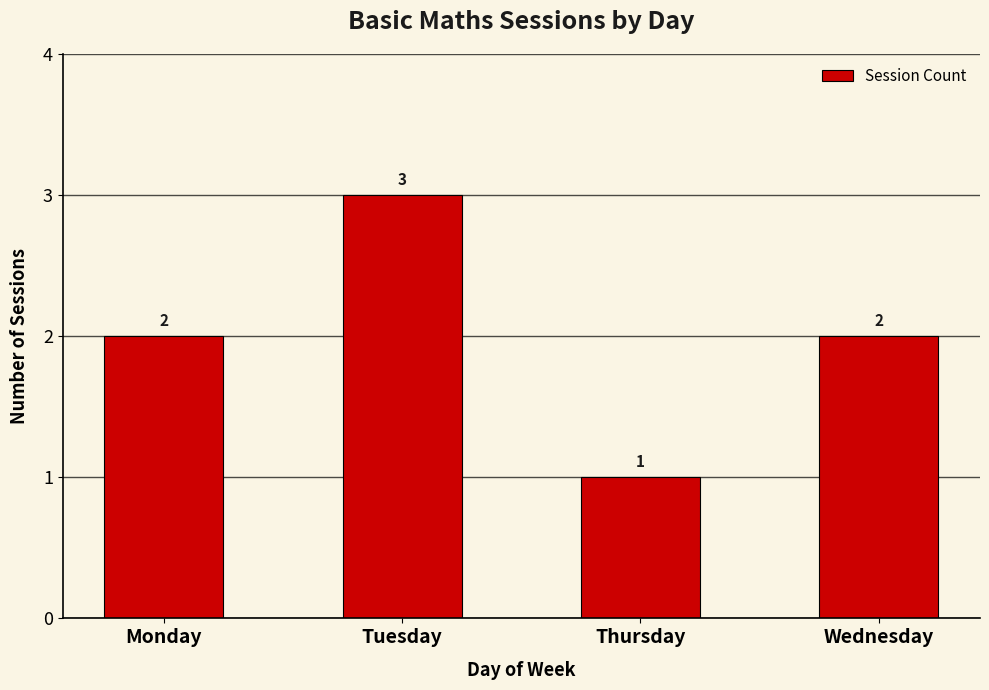

The value at Wednesday is 3. True or false?

False